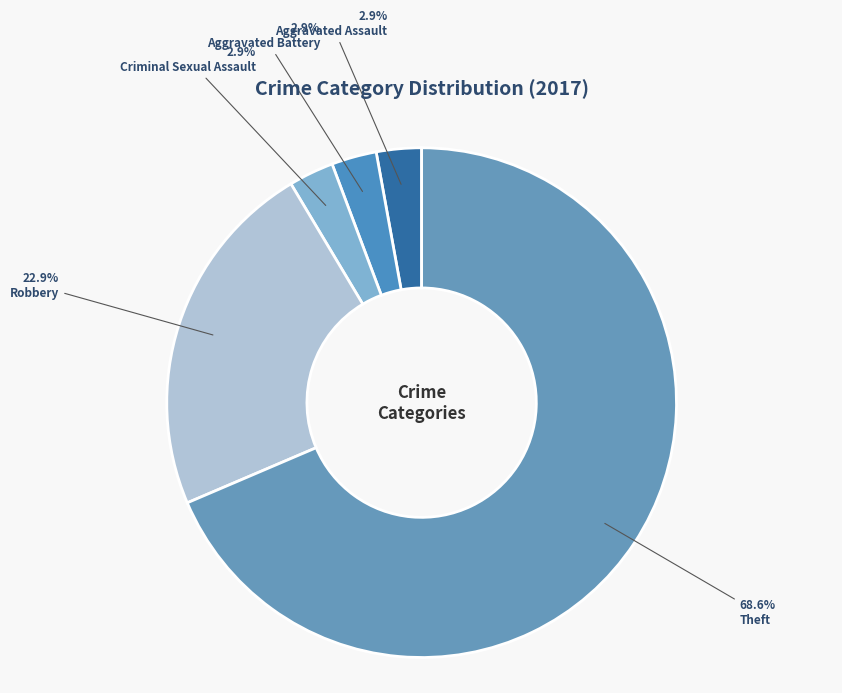

Count the number of slices in the pie.

5